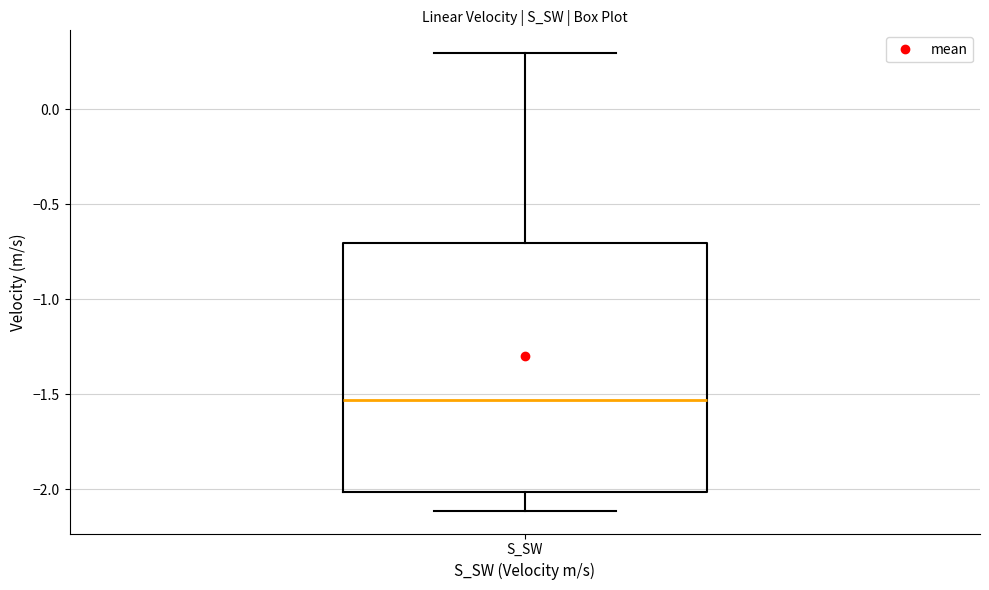

Read this box plot against the y-axis: the position of the median line, the range covered by the box, and the ends of both whiskers. The values are not printed on the chart, so give them approximately, as read against the axis.

median -1.55, box -2.00 to -0.70, whiskers -2.10 to 0.30